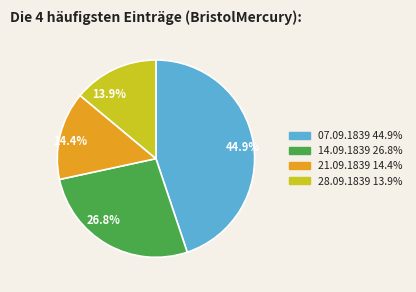

Is there any slice that represents more than half of the pie?

No